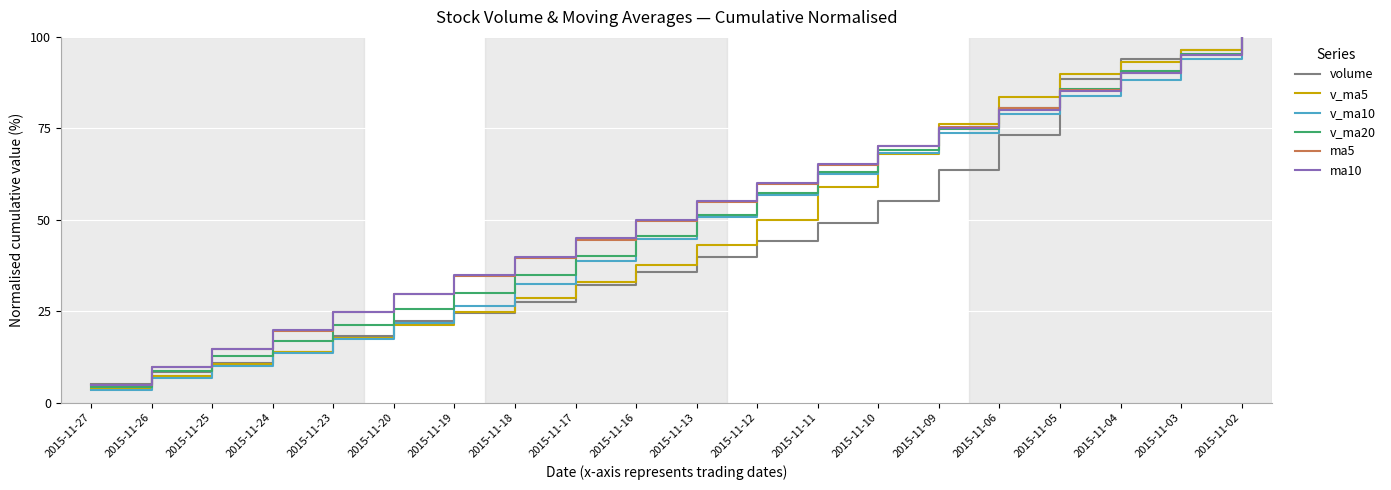

Rank the categories by ma10 value from lowest to highest.

2015-11-27, 2015-11-26, 2015-11-25, 2015-11-24, 2015-11-23, 2015-11-20, 2015-11-19, 2015-11-18, 2015-11-17, 2015-11-16, 2015-11-13, 2015-11-12, 2015-11-11, 2015-11-10, 2015-11-09, 2015-11-06, 2015-11-05, 2015-11-04, 2015-11-03, 2015-11-02